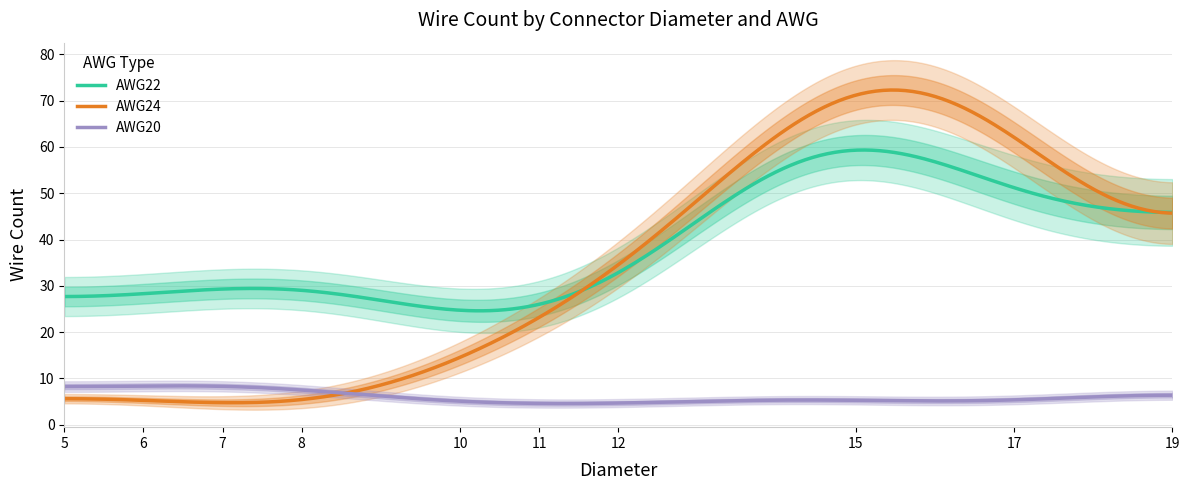

What is the minimum value for AWG24?

4.7